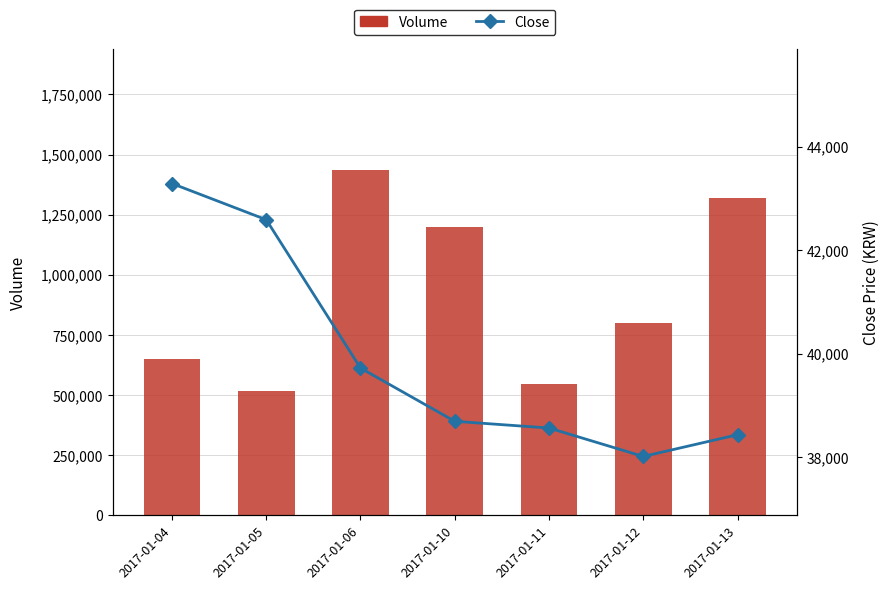

What is the value of the Volume bar at the 3rd from the left?

1435500